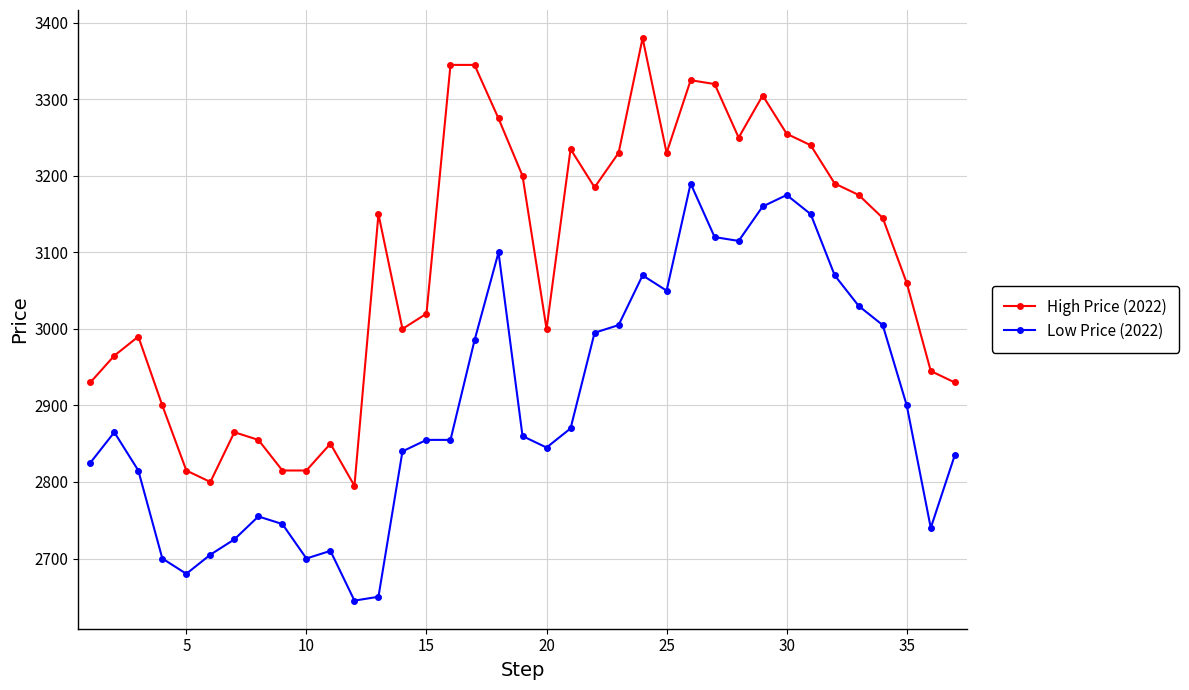

What is the highest value of the Low Price (2022) series?

3190